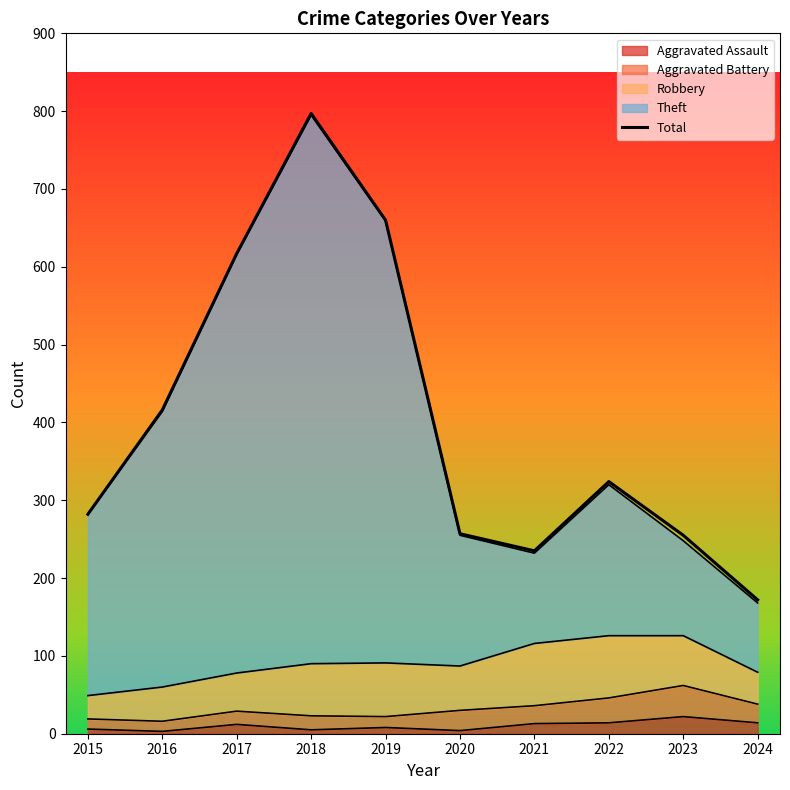

Reading left to right, extract all data points from this chart.

2015=282	2016=416	2017=617	2018=797	2019=660	2020=257	2021=235	2022=324	2023=255	2024=172